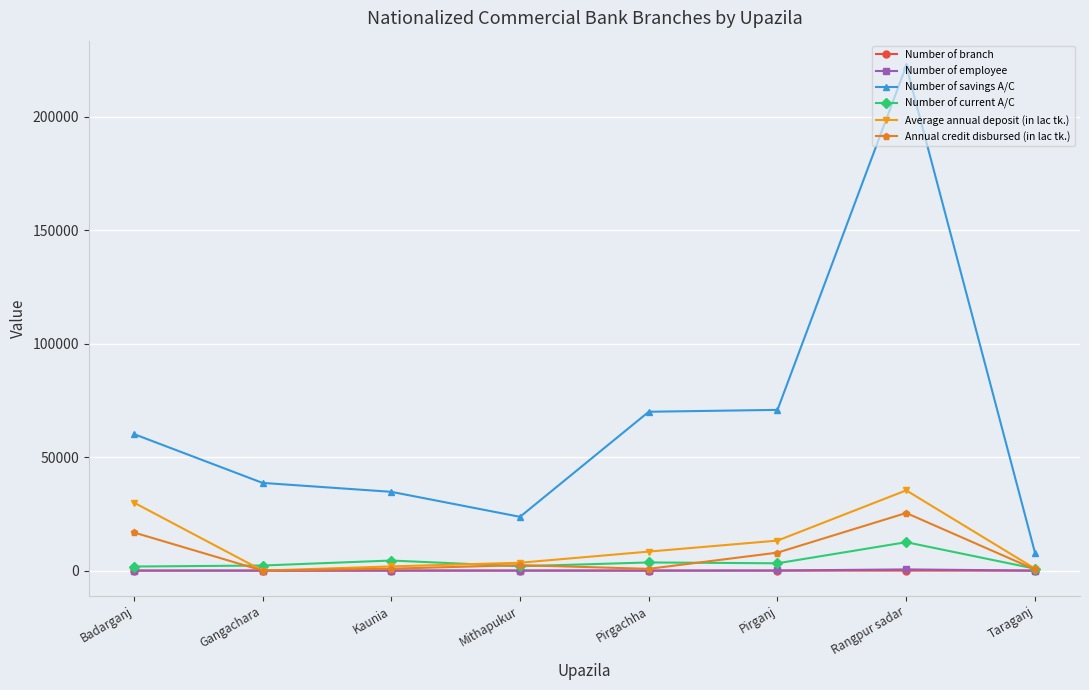

What is the label of the 1st point from the right?

Taraganj